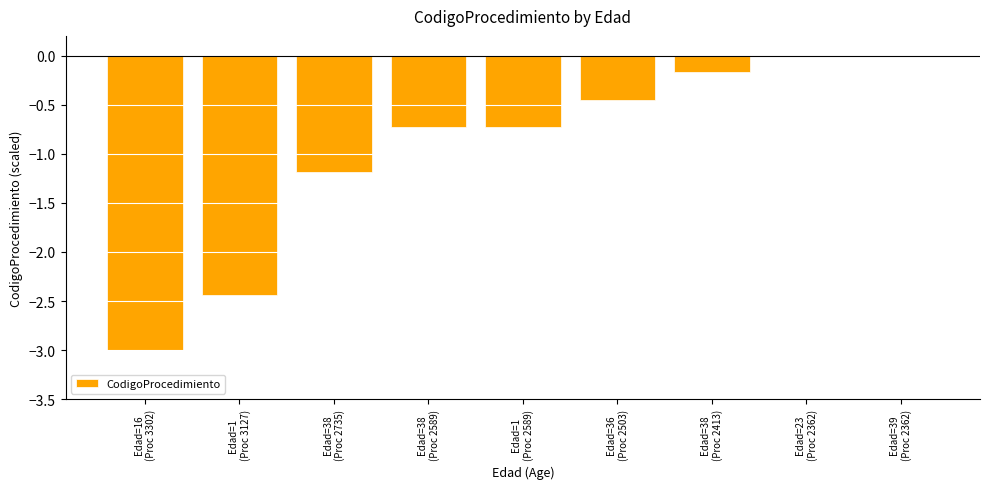

What is the difference between the maximum and minimum values?

3.0